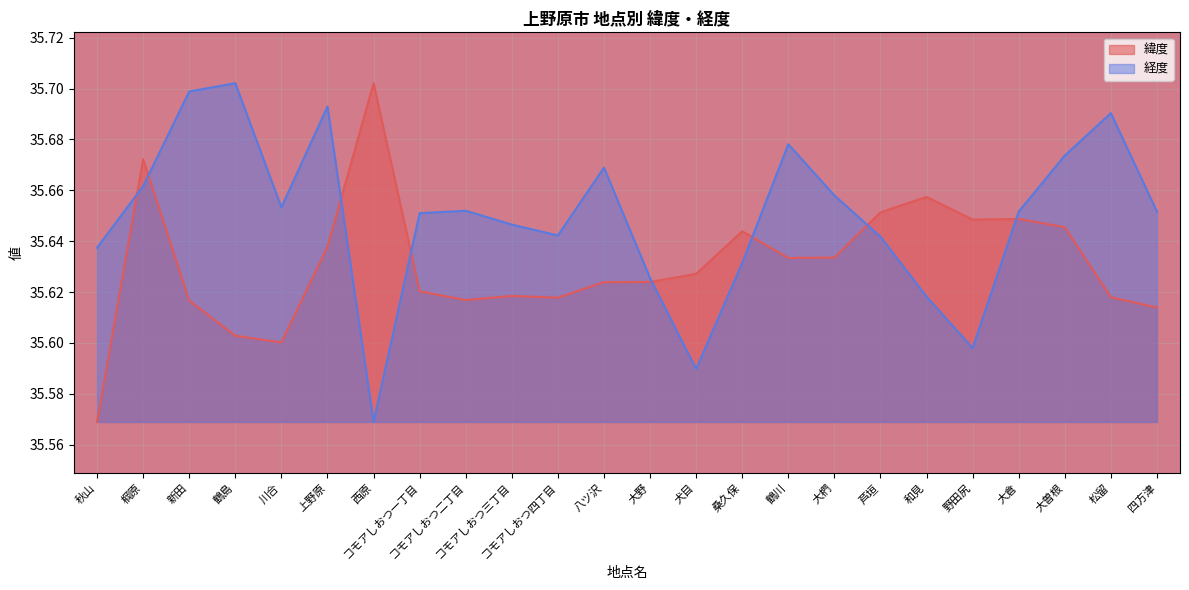

List the series in order of their overall mean, lowest first.

緯度, 経度